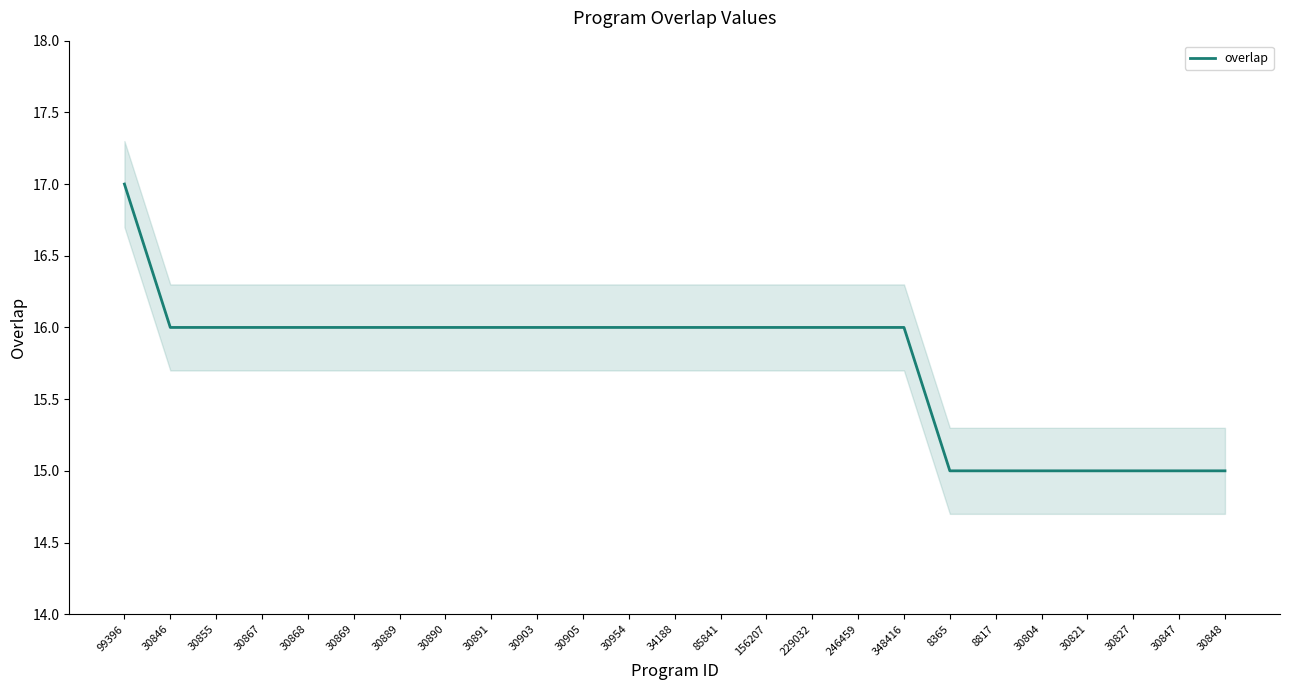

Is it true that the value at 30827 is 6?

False